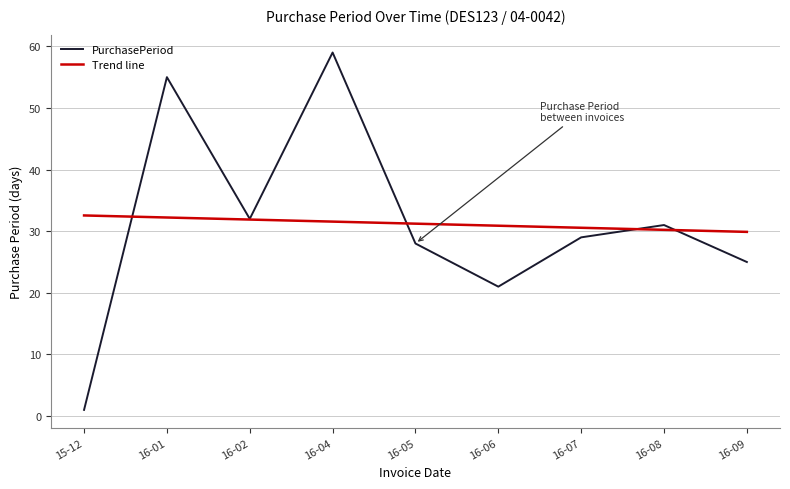

True or false: Trend line and PurchasePeriod cross at least once.

True